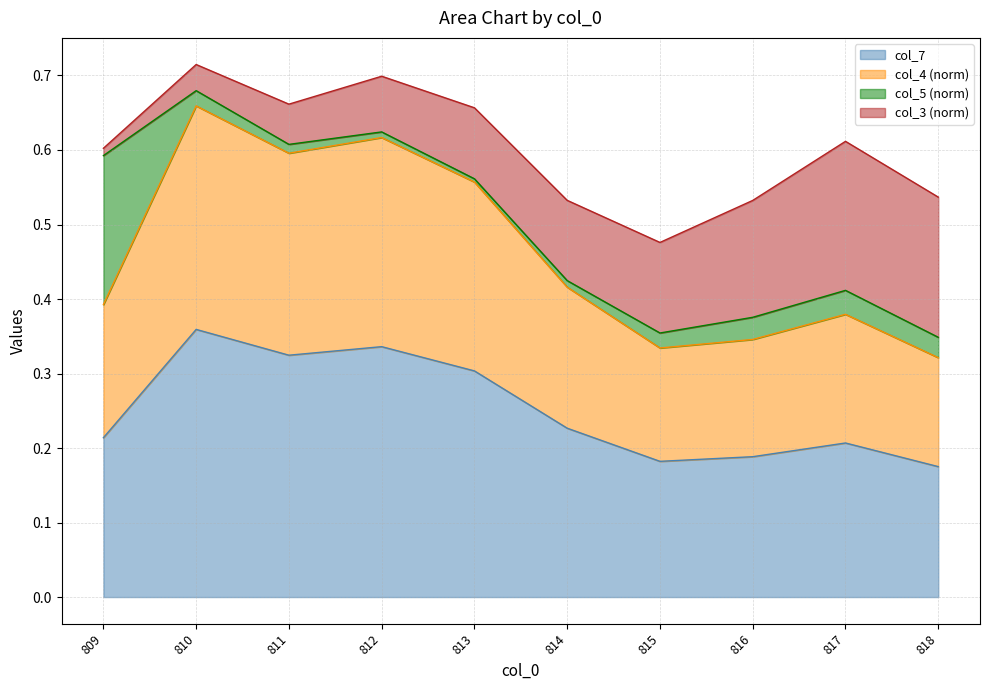

True or false: col_4 and col_7 cross at least once.

False